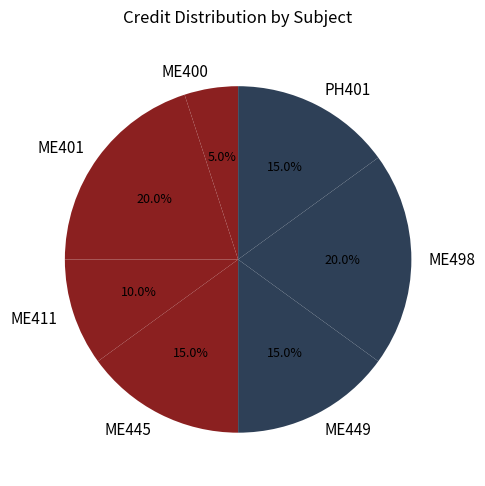

Does ME445 represent more than half of the total?

No